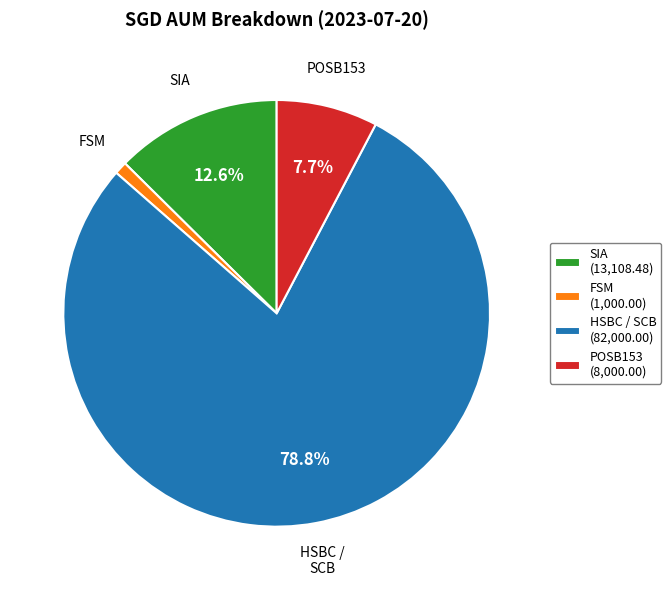

How many segments does this pie chart have?

4